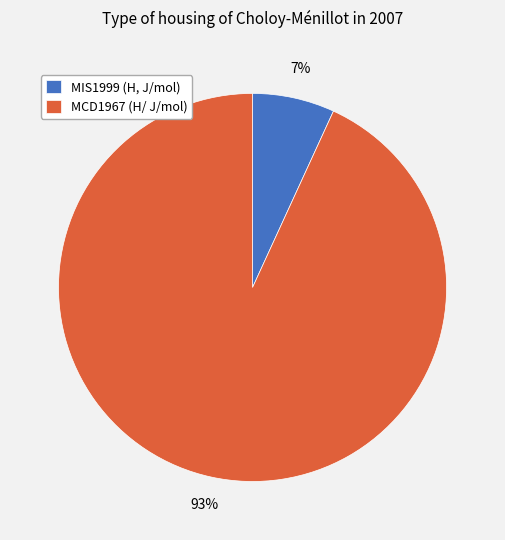

What percentage is the MCD1967 (H/ J/mol) slice, to the nearest percent?

93%